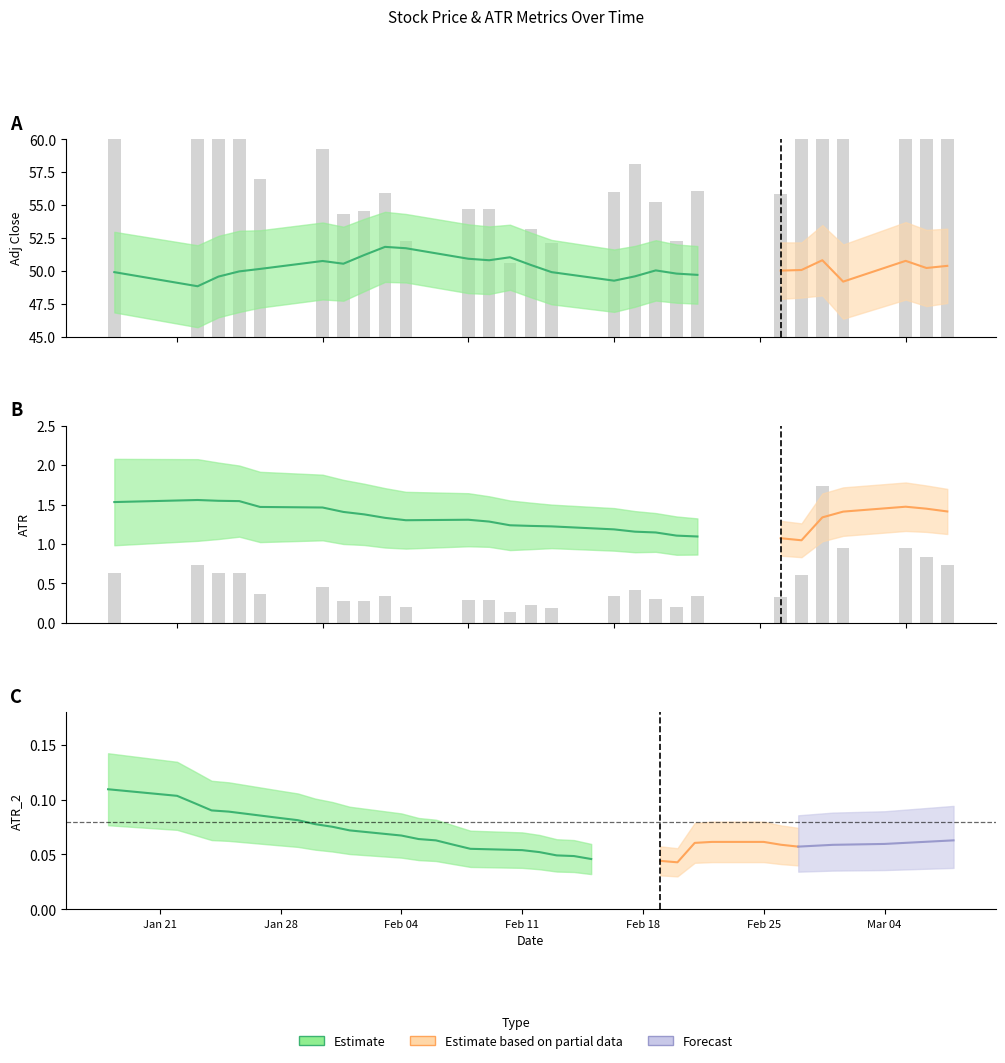

Rank the series by their maximum value, from highest to lowest.

Adj Close, ATR, ATR_2